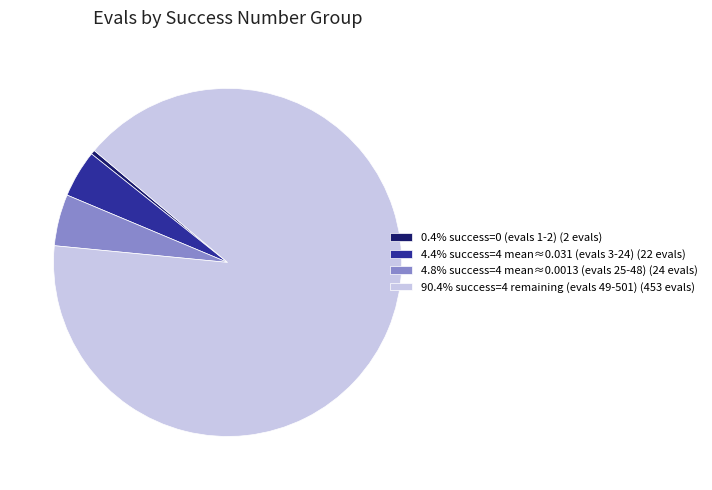

Is there any slice that represents more than half of the pie?

Yes